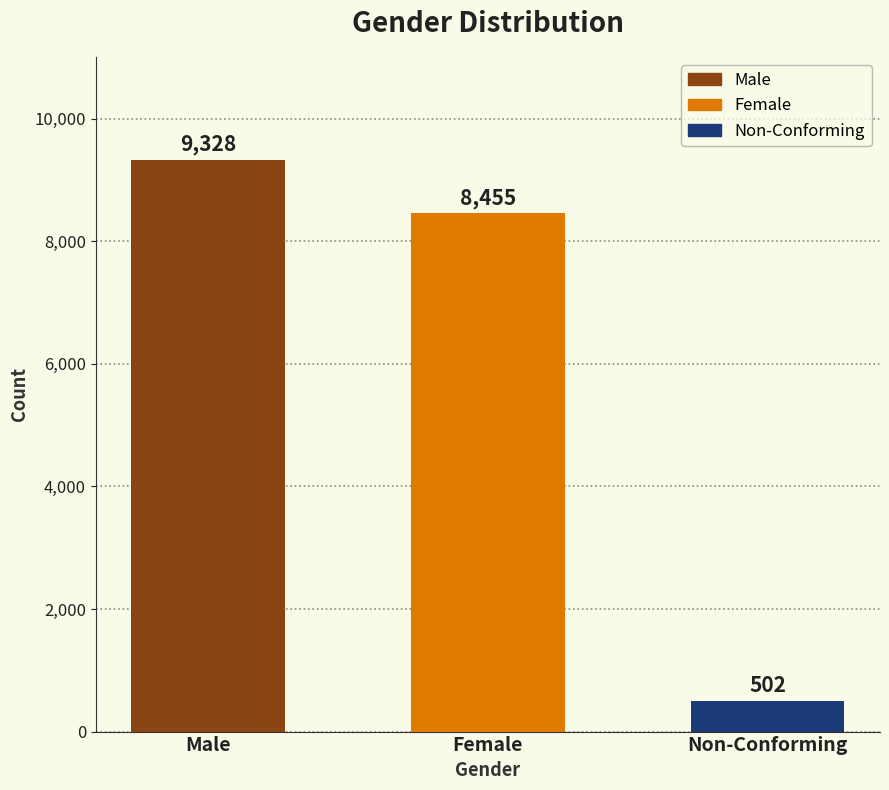

How many data points are less than 8455?

1